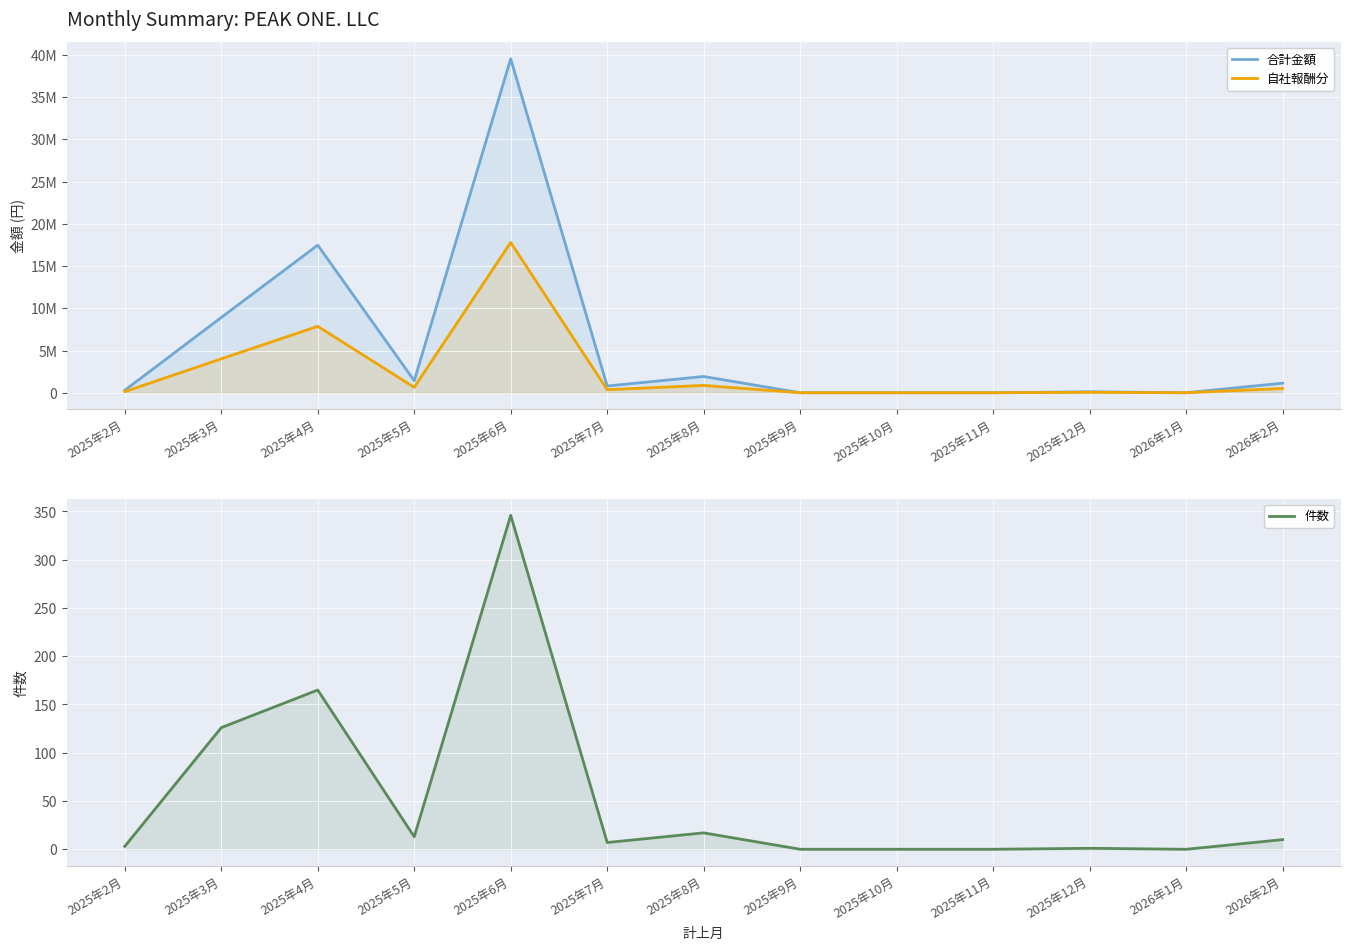

Reading right to left, what are all the values shown in this chart?

合計金額: 2026年2月=1132200	2026年1月=0	2025年12月=113220	2025年11月=0	2025年10月=0	2025年9月=0	2025年8月=1925820	2025年7月=799020	2025年6月=39547800	2025年5月=1427760	2025年4月=17480520	2025年3月=8911800	2025年2月=288000
自社報酬分: 2026年2月=509490	2026年1月=0	2025年12月=50949	2025年11月=0	2025年10月=0	2025年9月=0	2025年8月=866619	2025年7月=359559	2025年6月=17796510	2025年5月=642492	2025年4月=7866234	2025年3月=4010310	2025年2月=129600
件数: 2026年2月=10	2026年1月=0	2025年12月=1	2025年11月=0	2025年10月=0	2025年9月=0	2025年8月=17	2025年7月=7	2025年6月=346	2025年5月=13	2025年4月=165	2025年3月=126	2025年2月=3